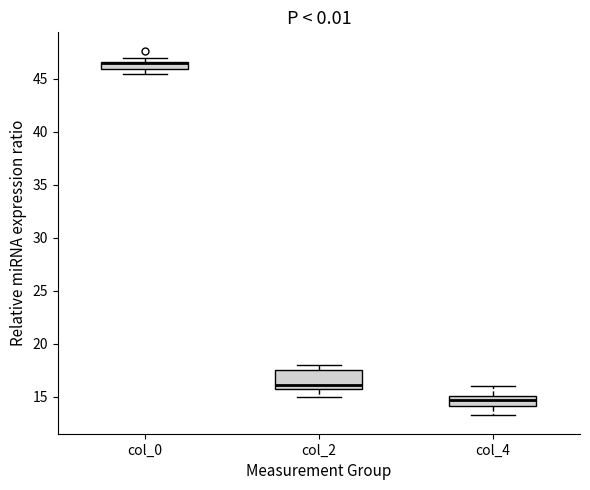

Comparing the boxes themselves (not the whiskers), which one is the tallest?

col_2